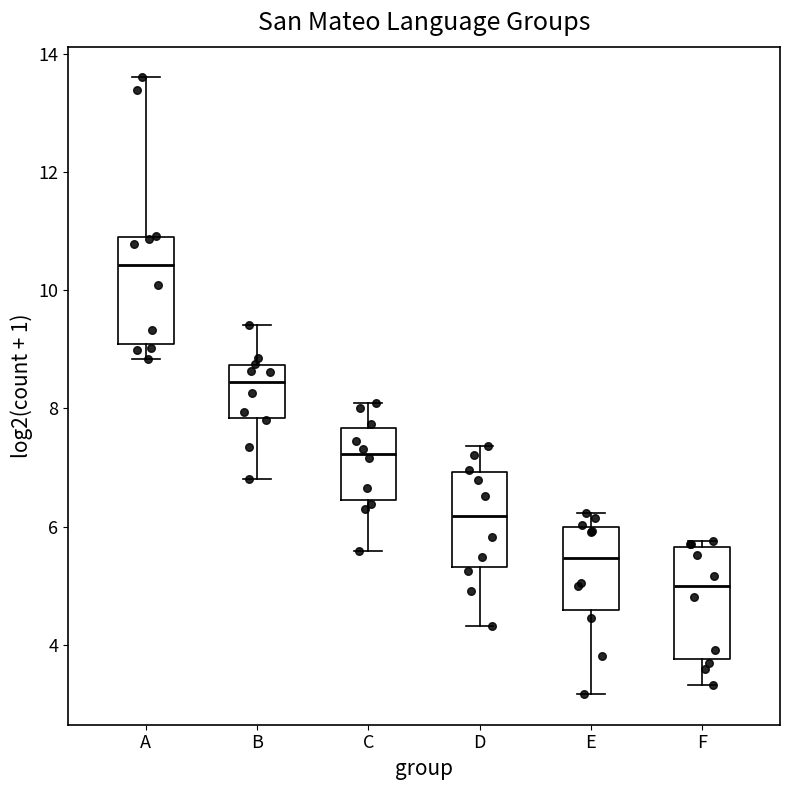

Reading left to right, read every box against the y-axis: the position of its median line, the range the box covers, and the ends of its whiskers. The values are not printed on the chart, so give them approximately, as read against the axis.

A: median 10.4, box 9.0 to 11.0, whiskers 8.8 to 13.6
B: median 8.4, box 7.8 to 8.8, whiskers 6.8 to 9.4
C: median 7.2, box 6.4 to 7.6, whiskers 5.6 to 8.0
D: median 6.2, box 5.4 to 7.0, whiskers 4.4 to 7.4
E: median 5.4, box 4.6 to 6.0, whiskers 3.2 to 6.2
F: median 5.0, box 3.8 to 5.6, whiskers 3.4 to 5.8